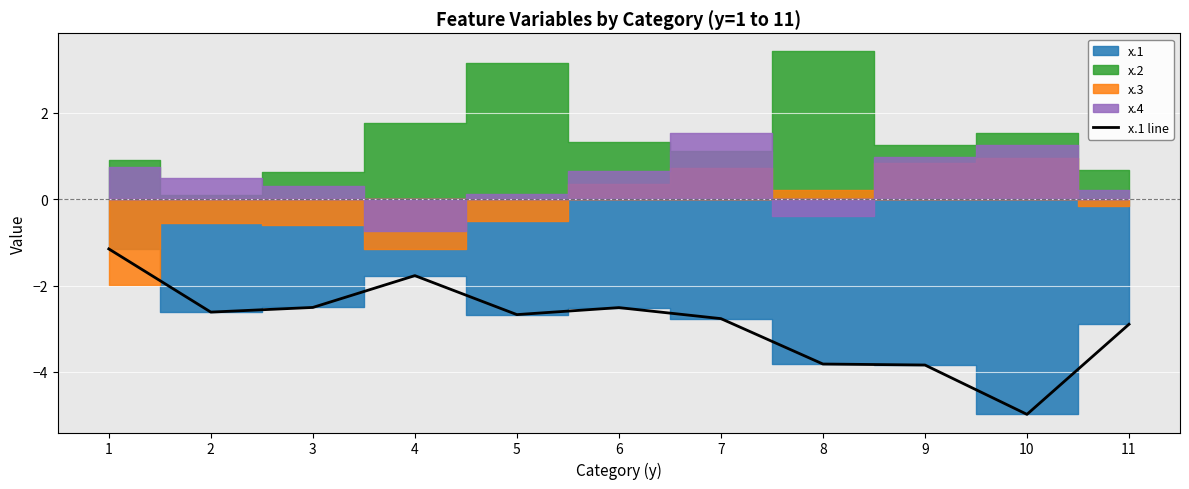

Reading right to left, transcribe all the data shown in this chart.

11=-2.9	10=-5.0	9=-3.8	8=-3.8	7=-2.8	6=-2.5	5=-2.7	4=-1.8	3=-2.5	2=-2.6	1=-1.1